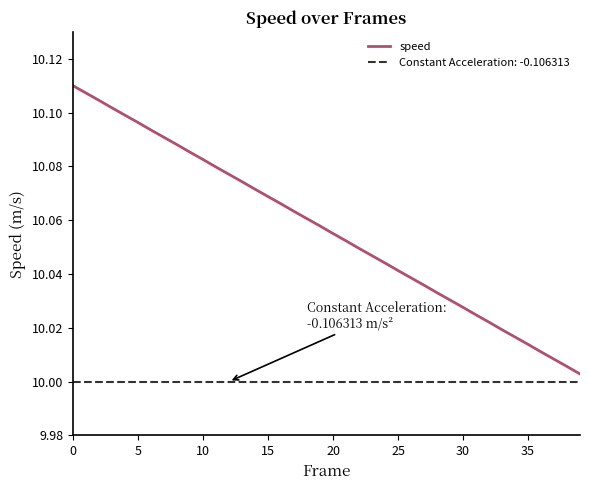

What is the maximum value shown in the chart?

10.1